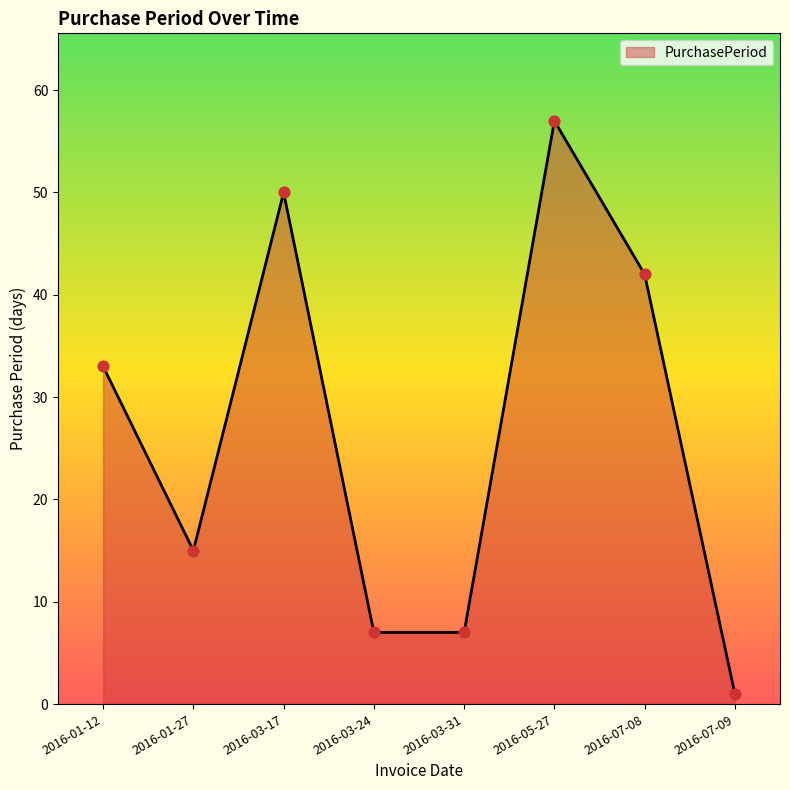

Which has a higher value, 2016-05-27 or 2016-03-31?

2016-05-27